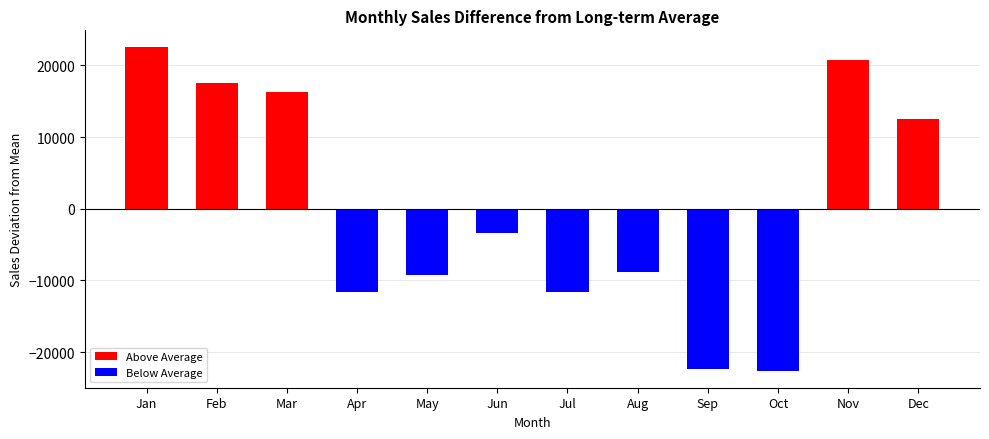

How many bars are there in total?

12